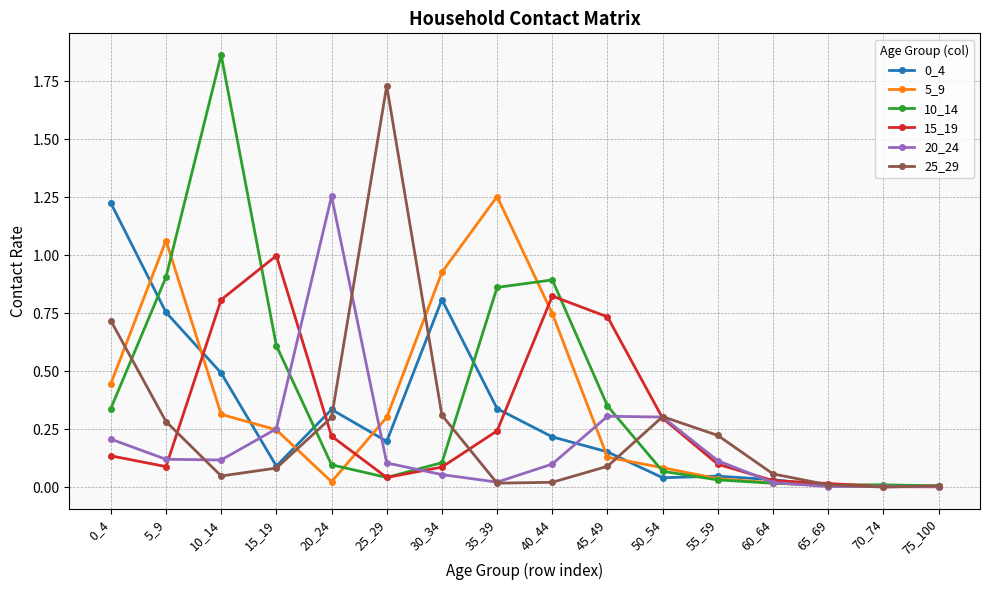

Where is the first local minimum for 10_14?

25_29